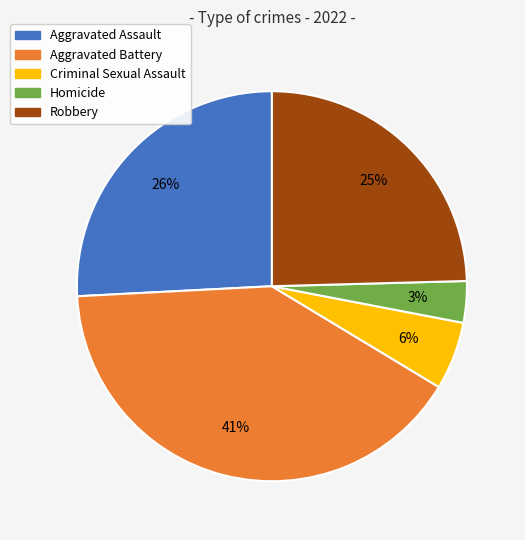

To the nearest percent, what is the average slice percentage?

20%